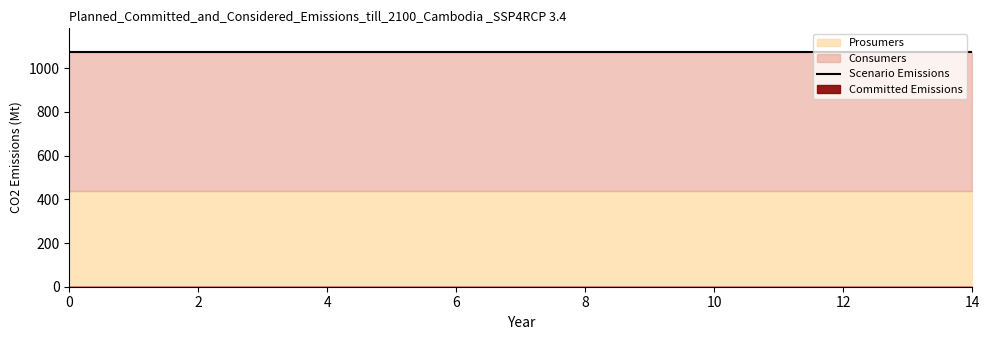

Which series has the largest range (max minus min)?

Consumers